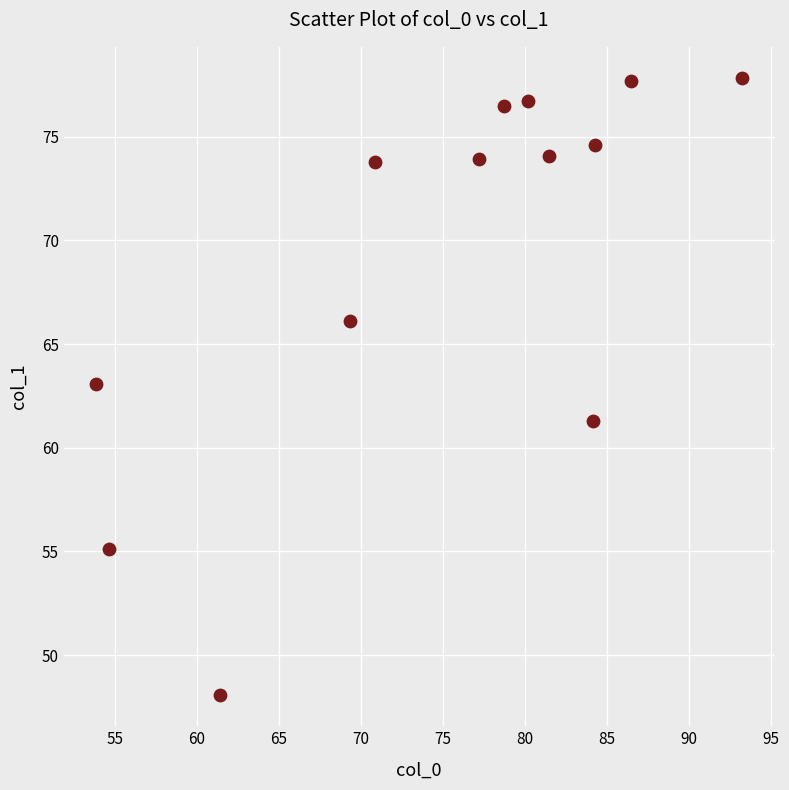

What is the range of Y values (max minus min)?

29.8